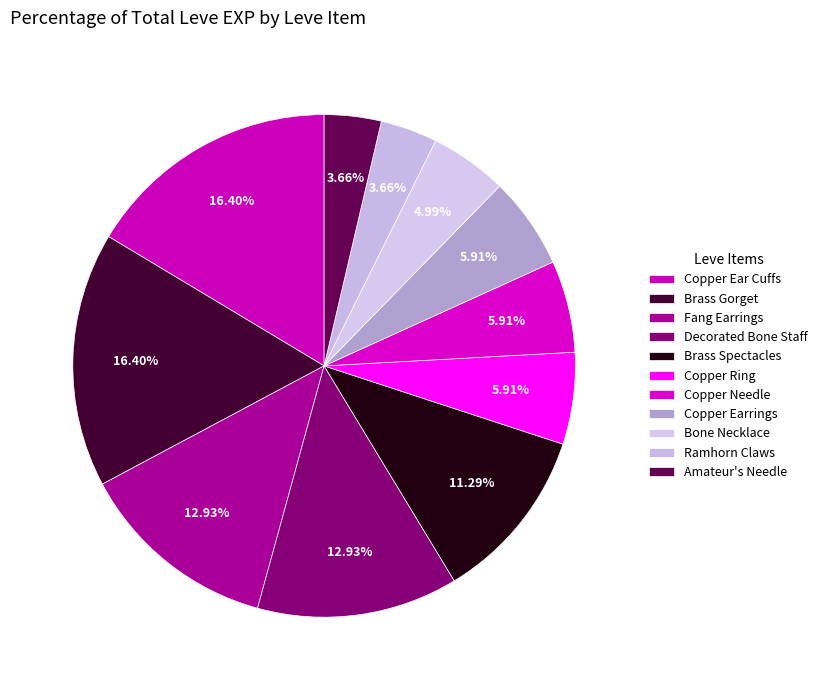

Count the number of slices in the pie.

11